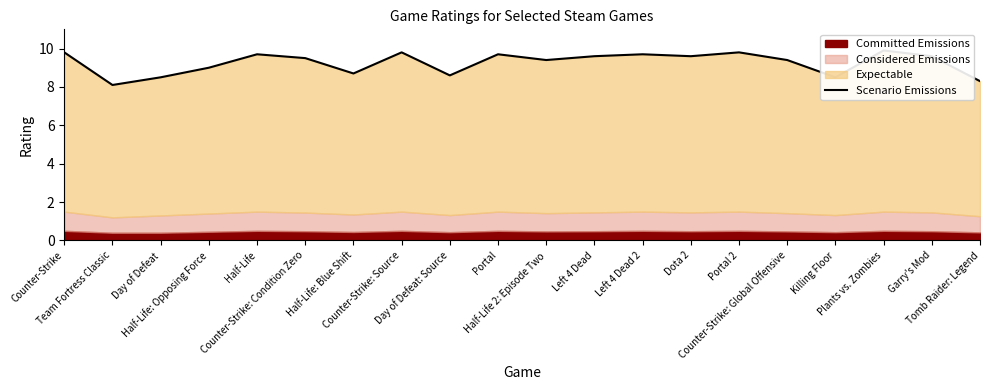

Where is the first local maximum?

Half-Life